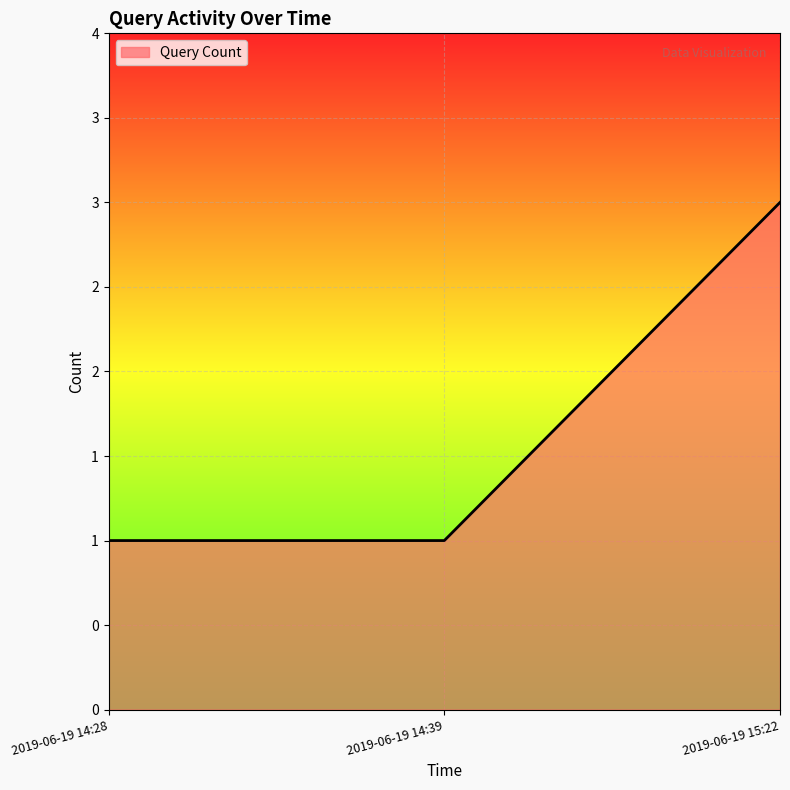

What is the value of the 3rd point from the left?

3